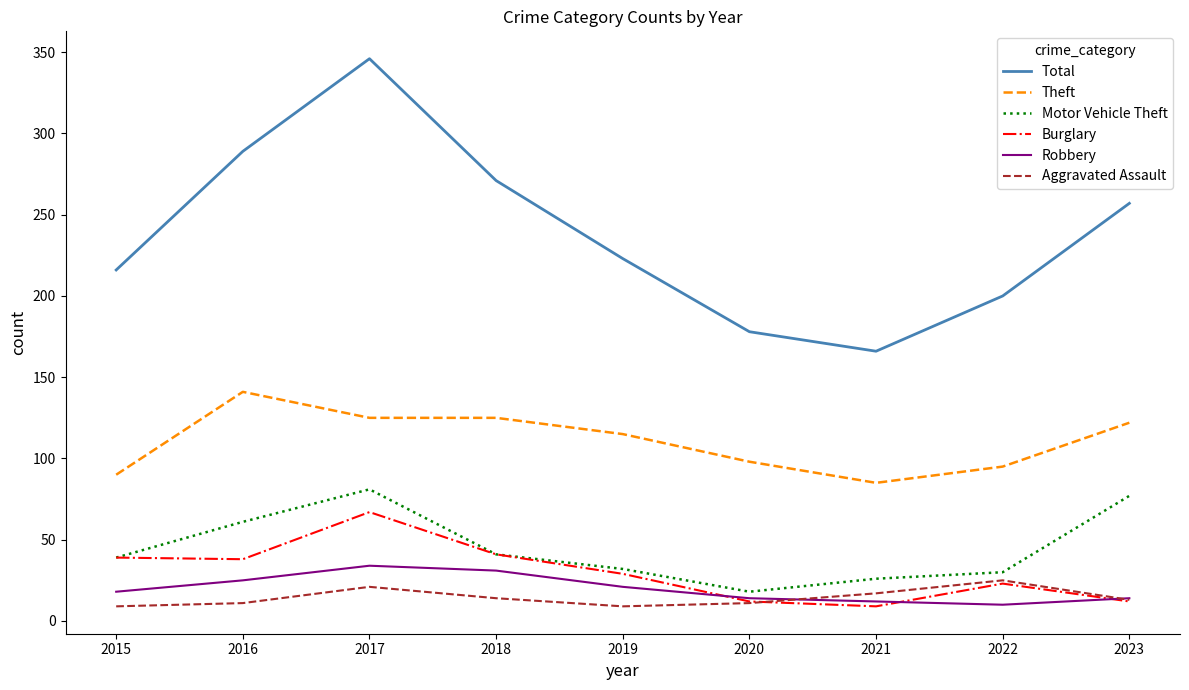

What are all the series names shown in the legend?

Total, Theft, Motor Vehicle Theft, Burglary, Robbery, Aggravated Assault